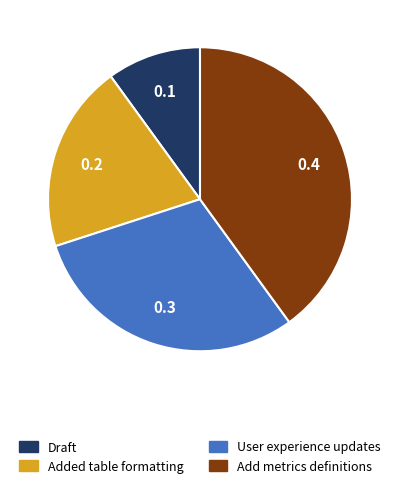

Which slice is the largest?

Add metrics definitions